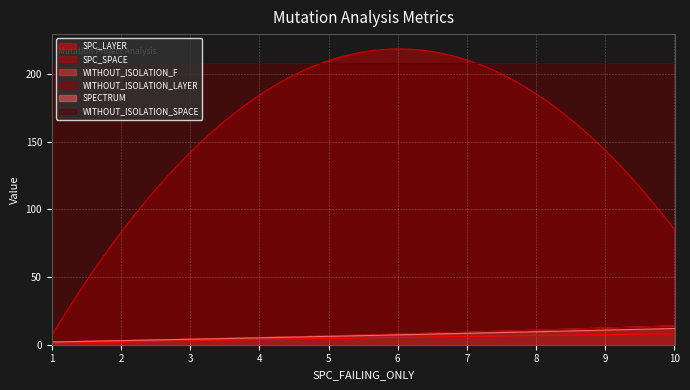

What is the highest value of the SPECTRUM series?

12.0